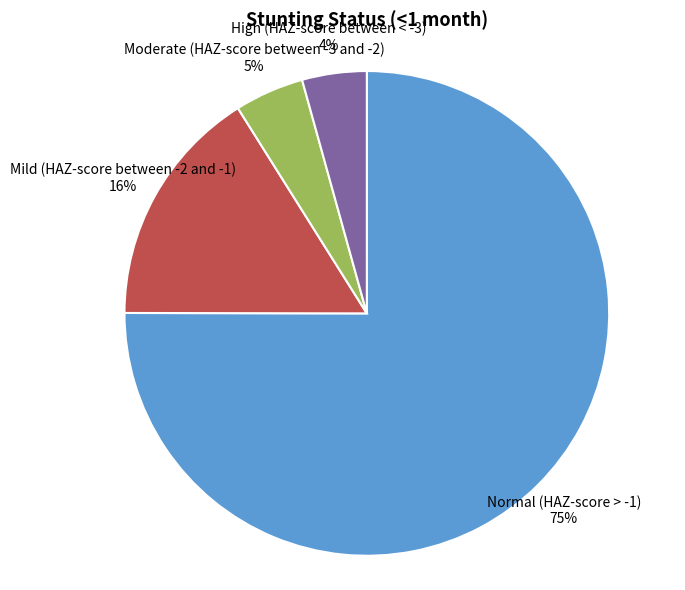

Is the sum of Moderate (HAZ-score between -3 and -2) and Mild (HAZ-score between -2 and -1) greater than half?

No